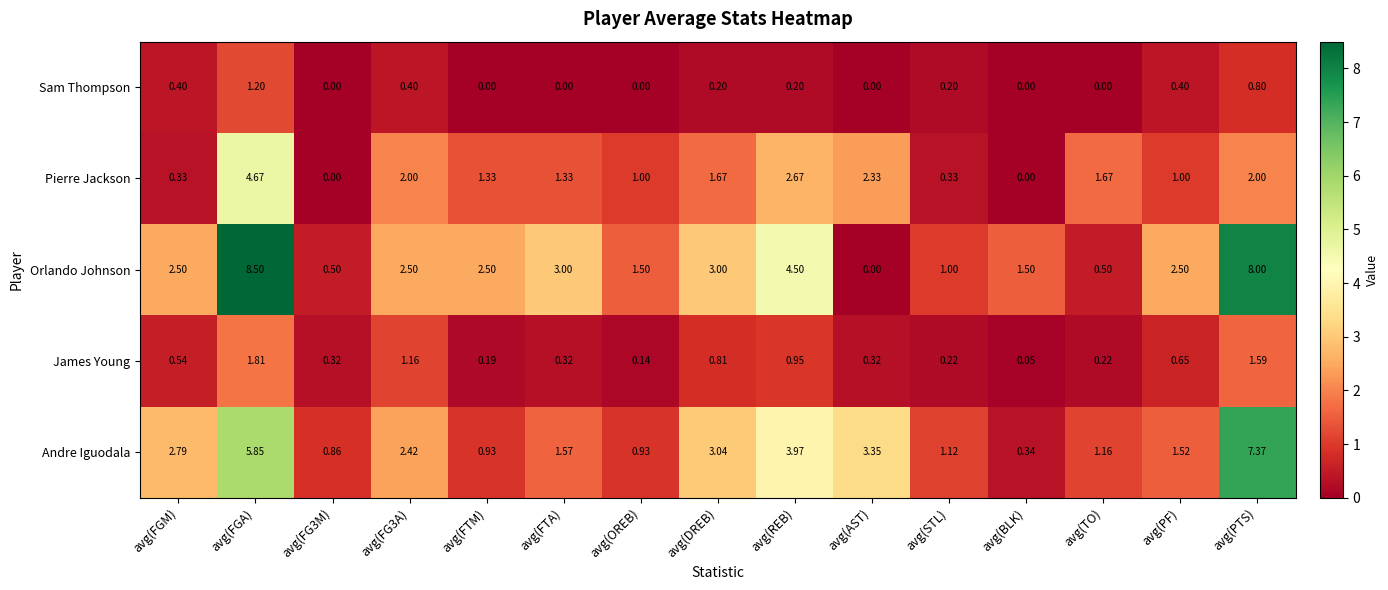

At which category is the sum across all series the highest?

avg(FGA)